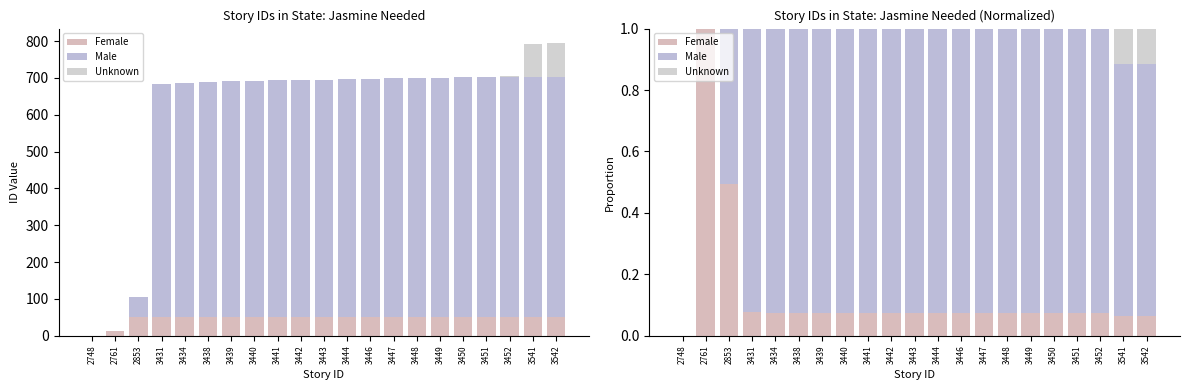

What is the sum of all Unknown values?

0.2